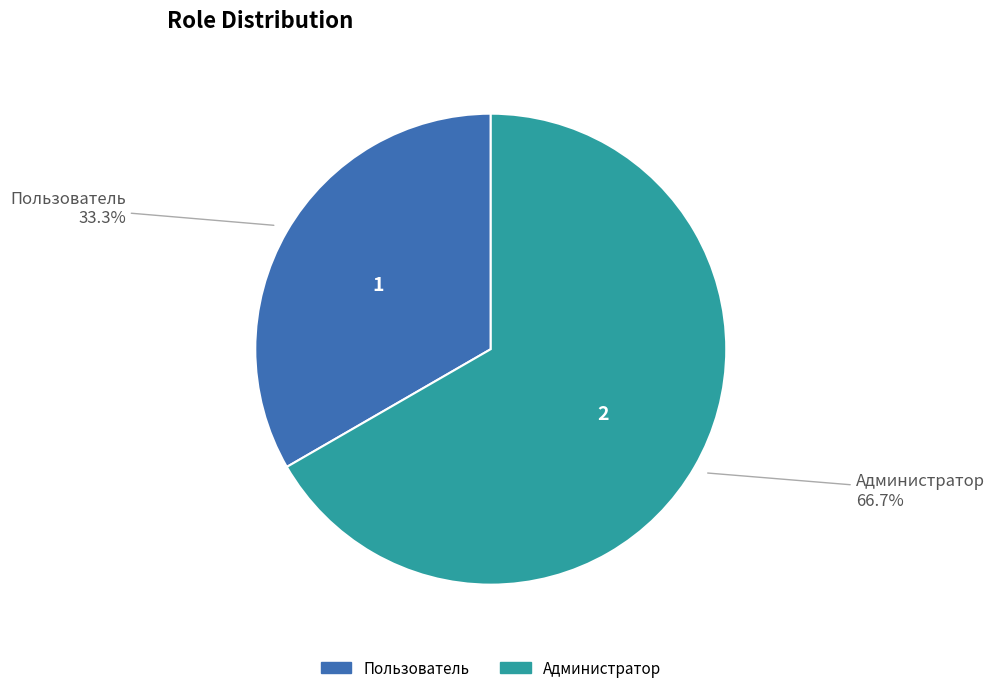

How many segments does this pie chart have?

2